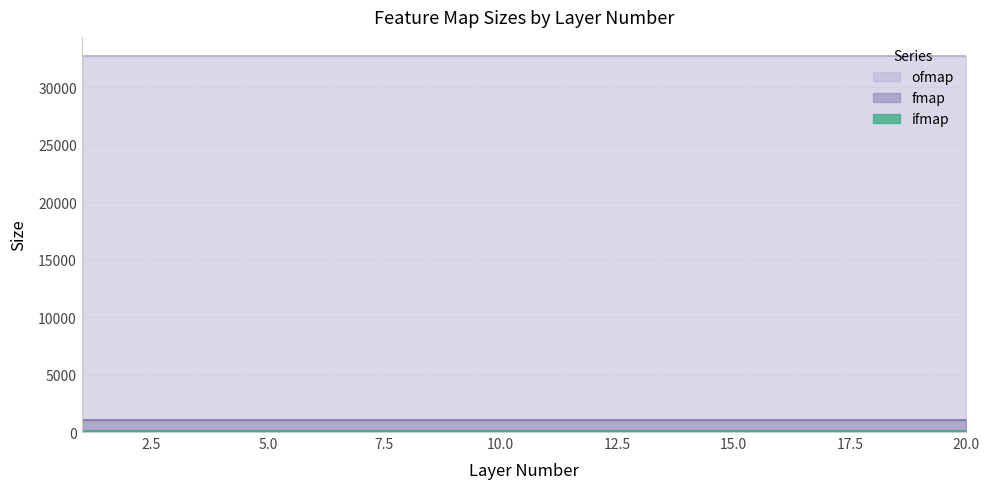

True or false: fmap has more than 2 interior local peaks.

False